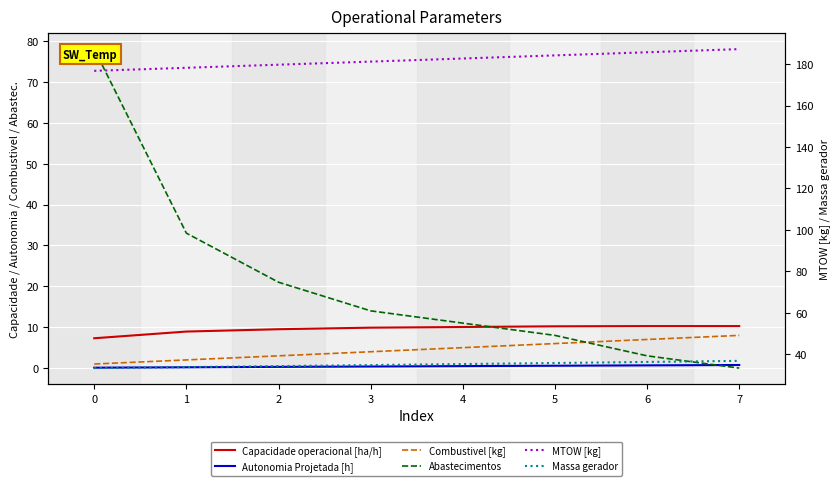

How many values in the Massa gerador series are below 35?

4